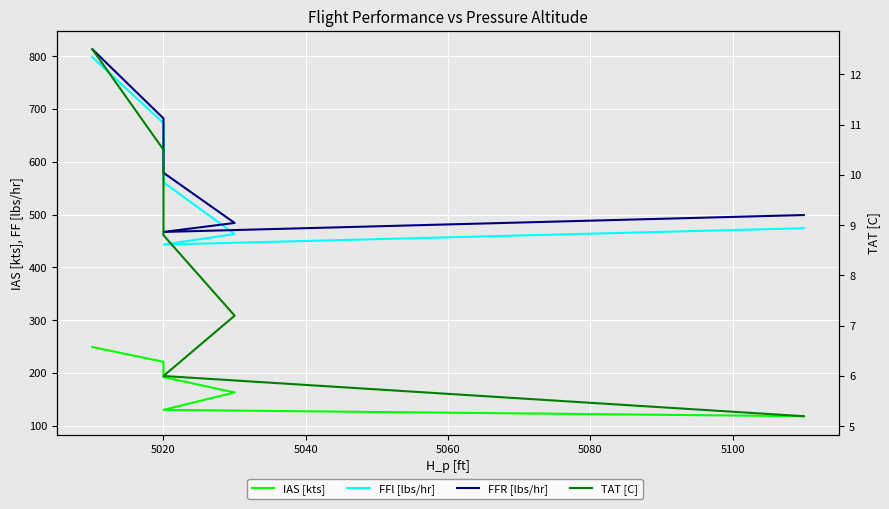

What is the difference between the highest and lowest values at 5020?

671.5